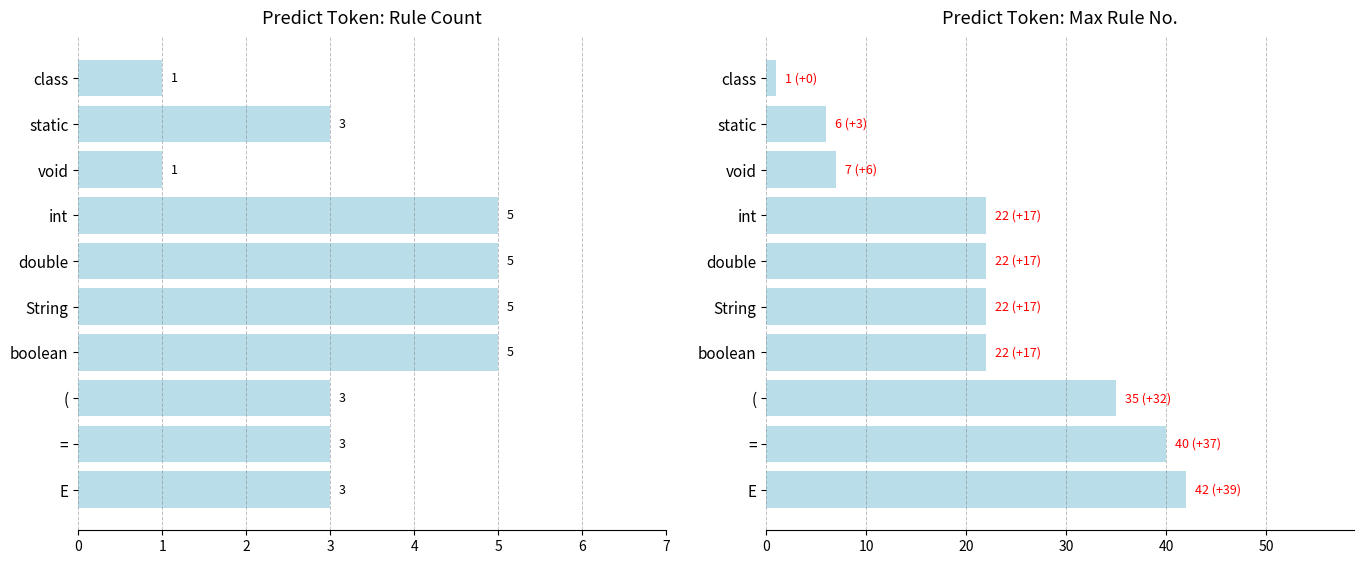

What is the sum of all values?

219